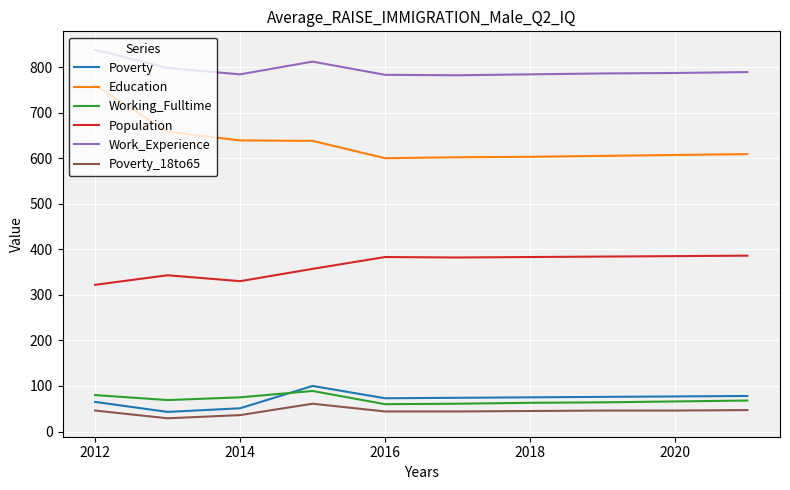

Does the chart have visible grid lines?

Yes